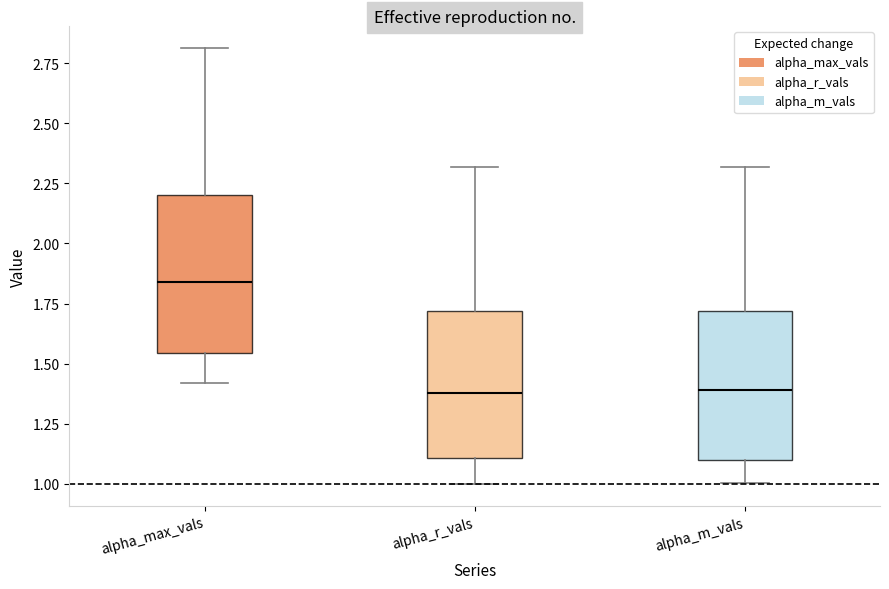

Reading left to right, read every box against the y-axis: the position of its median line, the range the box covers, and the ends of its whiskers. The values are not printed on the chart, so give them approximately, as read against the axis.

alpha_max_vals: median 1.85, box 1.55 to 2.20, whiskers 1.40 to 2.80
alpha_r_vals: median 1.40, box 1.10 to 1.70, whiskers 1.00 to 2.30
alpha_m_vals: median 1.40, box 1.10 to 1.70, whiskers 1.00 to 2.30